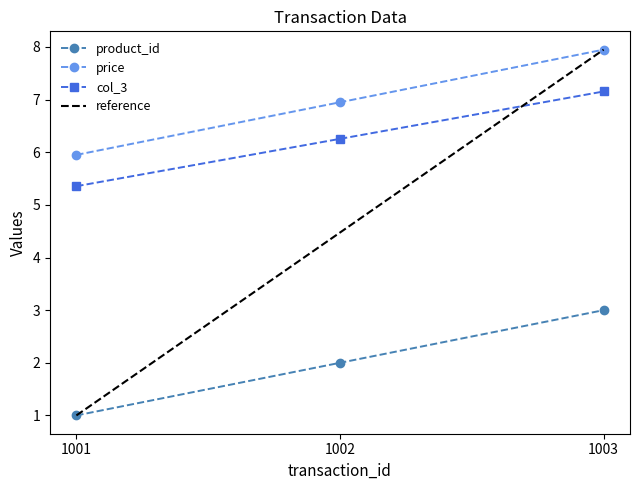

At which label is col_3 closest to 6?

1002